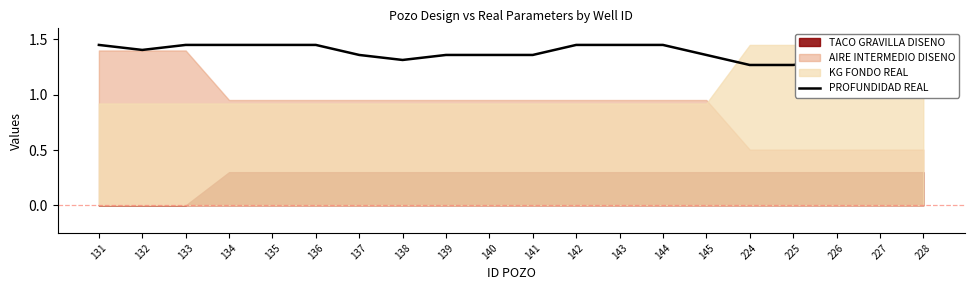

Which category has the highest value across all series?

131